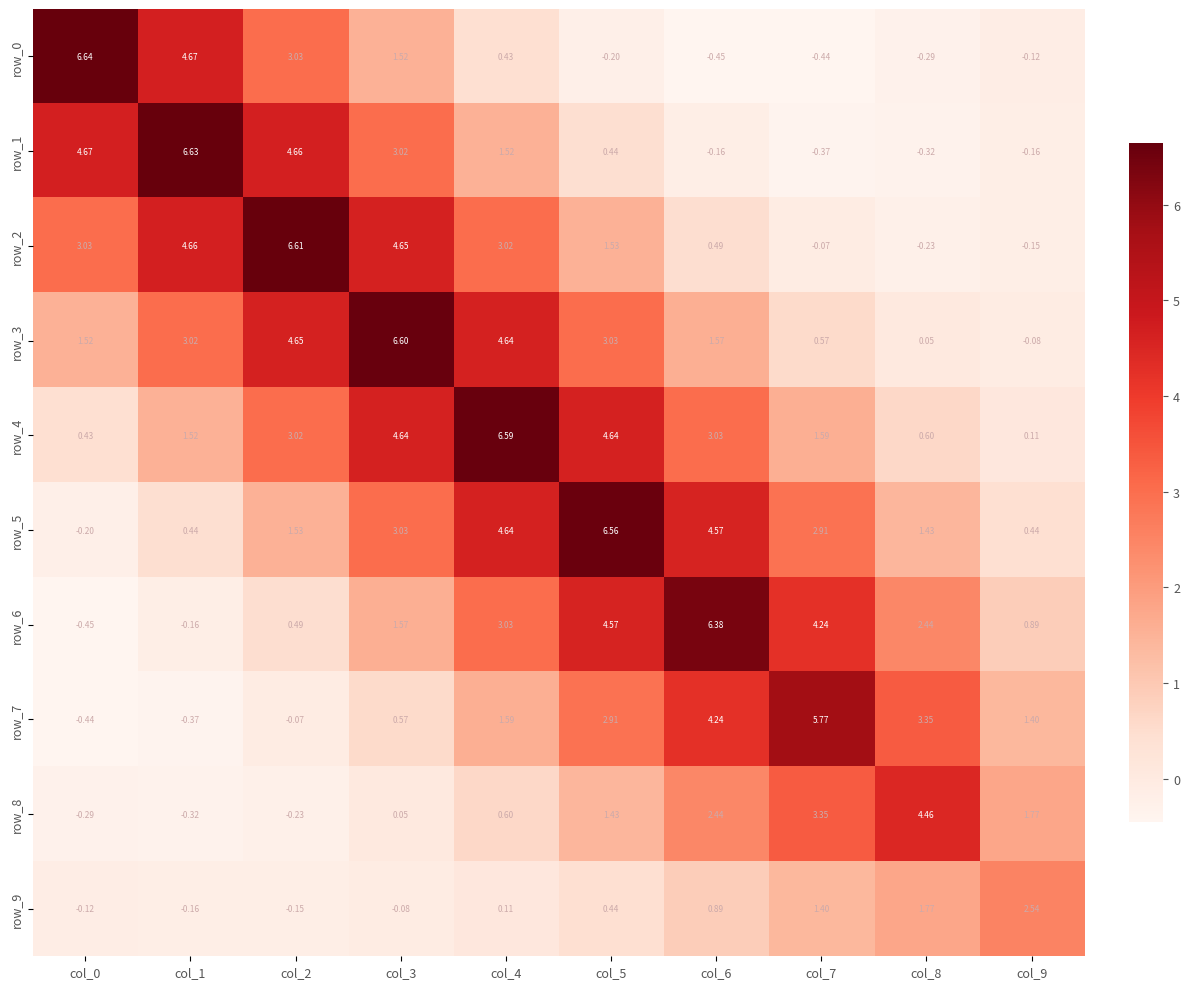

How many positive values does the row_9 series have?

6